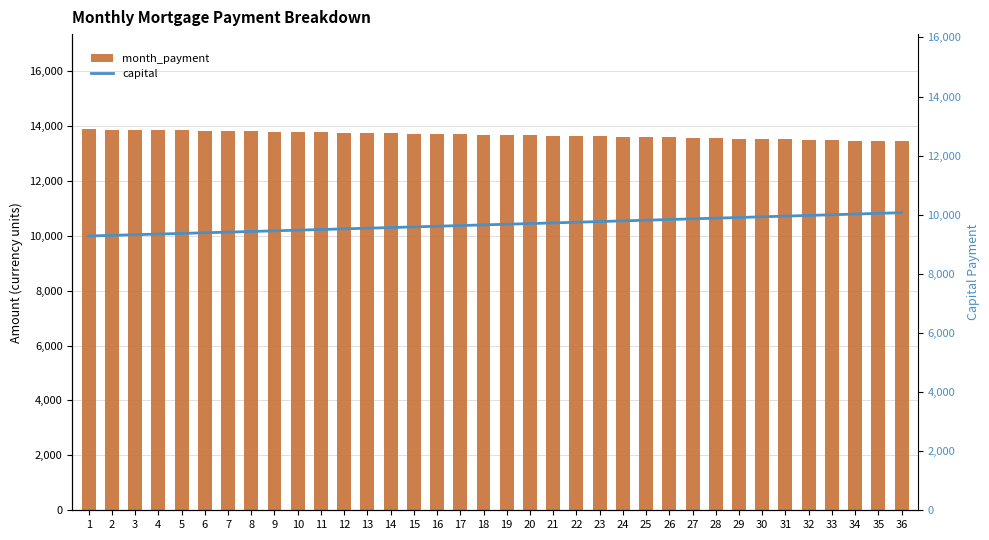

At which label does month_payment reach its peak?

1